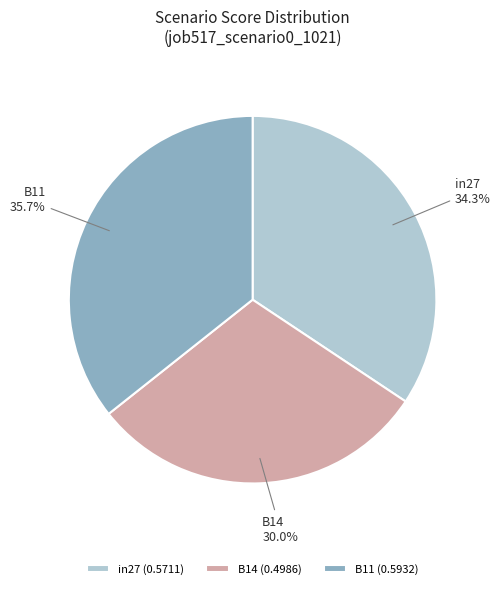

To the nearest percent, what portion does B14 represent?

30%